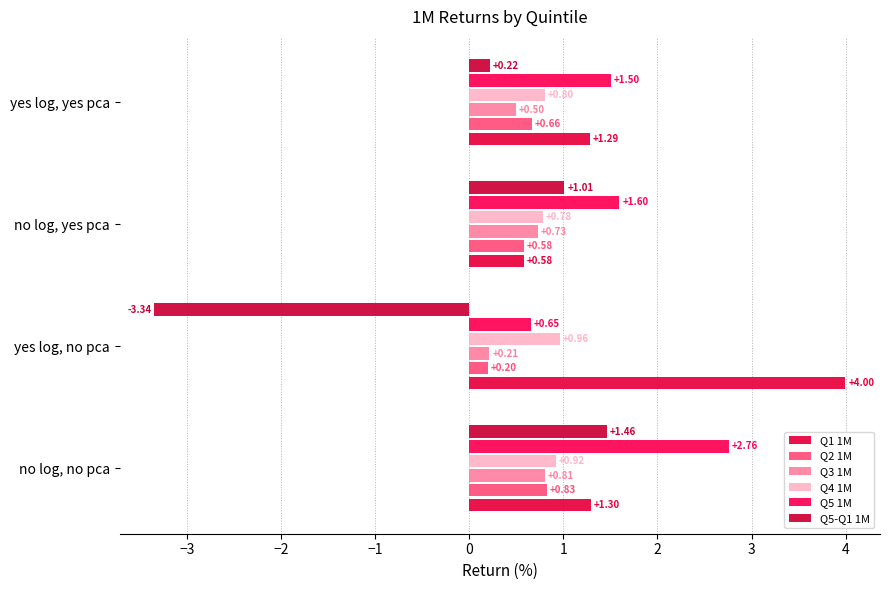

Which category has the lowest value in the Q4 1M series?

no log, yes pca